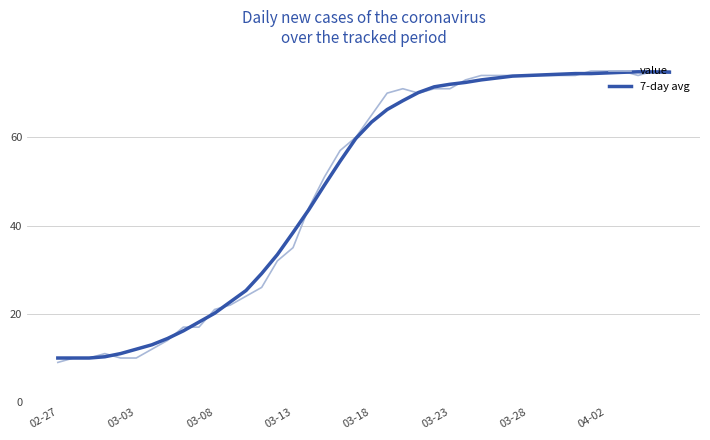

Which series has the largest range (max minus min)?

value